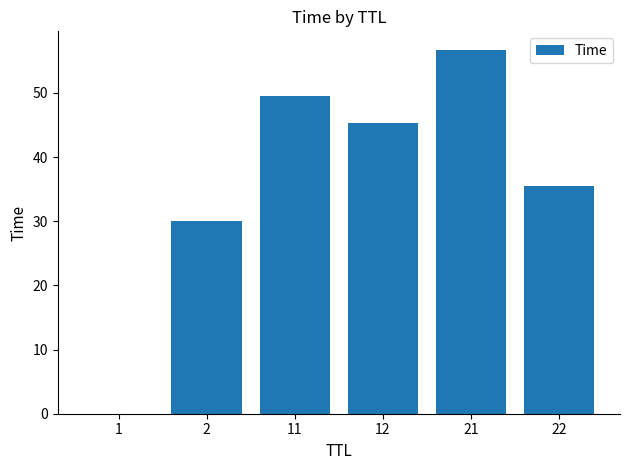

What is the maximum value shown in the chart?

56.8